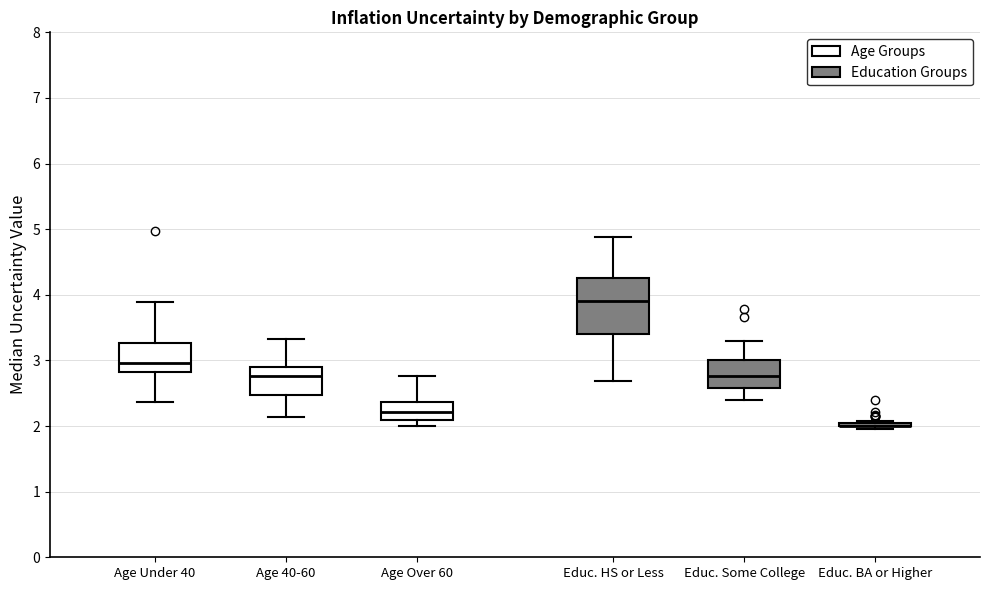

Reading left to right, read every box against the y-axis: the position of its median line, the range the box covers, and the ends of its whiskers. The values are not printed on the chart, so give them approximately, as read against the axis.

Age Under 40: median 3.0, box 2.8 to 3.3, whiskers 2.4 to 3.9
Age 40-60: median 2.8, box 2.5 to 2.9, whiskers 2.1 to 3.3
Age Over 60: median 2.2, box 2.1 to 2.4, whiskers 2.0 to 2.8
Educ. HS or Less: median 3.9, box 3.4 to 4.3, whiskers 2.7 to 4.9
Educ. Some College: median 2.8, box 2.6 to 3.0, whiskers 2.4 to 3.3
Educ. BA or Higher: box collapsed to a line at 2.0, whiskers 2.0 to 2.1